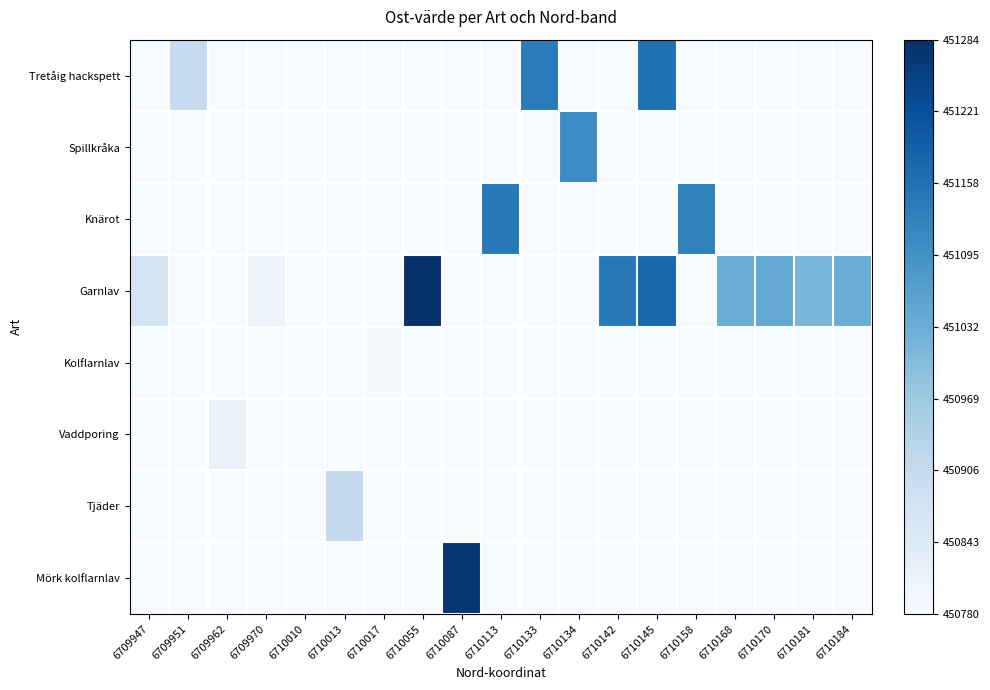

Reading left to right, transcribe all the data shown in this chart.

Tretåig hackspett: 6709947=0.0	6709951=0.2	6709962=0.0	6709970=0.0	6710010=0.0	6710013=0.0	6710017=0.0	6710055=0.0	6710087=0.0	6710113=0.0	6710133=0.7	6710134=0.0	6710142=0.0	6710145=0.8	6710158=0.0	6710168=0.0	6710170=0.0	6710181=0.0	6710184=0.0
Spillkråka: 6709947=0.0	6709951=0.0	6709962=0.0	6709970=0.0	6710010=0.0	6710013=0.0	6710017=0.0	6710055=0.0	6710087=0.0	6710113=0.0	6710133=0.0	6710134=0.6	6710142=0.0	6710145=0.0	6710158=0.0	6710168=0.0	6710170=0.0	6710181=0.0	6710184=0.0
Knärot: 6709947=0.0	6709951=0.0	6709962=0.0	6709970=0.0	6710010=0.0	6710013=0.0	6710017=0.0	6710055=0.0	6710087=0.0	6710113=0.7	6710133=0.0	6710134=0.0	6710142=0.0	6710145=0.0	6710158=0.7	6710168=0.0	6710170=0.0	6710181=0.0	6710184=0.0
Garnlav: 6709947=0.2	6709951=0.0	6709962=0.0	6709970=0.0	6710010=0.0	6710013=0.0	6710017=0.0	6710055=1.0	6710087=0.0	6710113=0.0	6710133=0.0	6710134=0.0	6710142=0.7	6710145=0.8	6710158=0.0	6710168=0.5	6710170=0.5	6710181=0.5	6710184=0.5
Kolflarnlav: 6709947=0.0	6709951=0.0	6709962=0.0	6709970=0.0	6710010=0.0	6710013=0.0	6710017=0.0	6710055=0.0	6710087=0.0	6710113=0.0	6710133=0.0	6710134=0.0	6710142=0.0	6710145=0.0	6710158=0.0	6710168=0.0	6710170=0.0	6710181=0.0	6710184=0.0
Vaddporing: 6709947=0.0	6709951=0.0	6709962=0.1	6709970=0.0	6710010=0.0	6710013=0.0	6710017=0.0	6710055=0.0	6710087=0.0	6710113=0.0	6710133=0.0	6710134=0.0	6710142=0.0	6710145=0.0	6710158=0.0	6710168=0.0	6710170=0.0	6710181=0.0	6710184=0.0
Tjäder: 6709947=0.0	6709951=0.0	6709962=0.0	6709970=0.0	6710010=0.0	6710013=0.2	6710017=0.0	6710055=0.0	6710087=0.0	6710113=0.0	6710133=0.0	6710134=0.0	6710142=0.0	6710145=0.0	6710158=0.0	6710168=0.0	6710170=0.0	6710181=0.0	6710184=0.0
Mörk kolflarnlav: 6709947=0.0	6709951=0.0	6709962=0.0	6709970=0.0	6710010=0.0	6710013=0.0	6710017=0.0	6710055=0.0	6710087=1.0	6710113=0.0	6710133=0.0	6710134=0.0	6710142=0.0	6710145=0.0	6710158=0.0	6710168=0.0	6710170=0.0	6710181=0.0	6710184=0.0